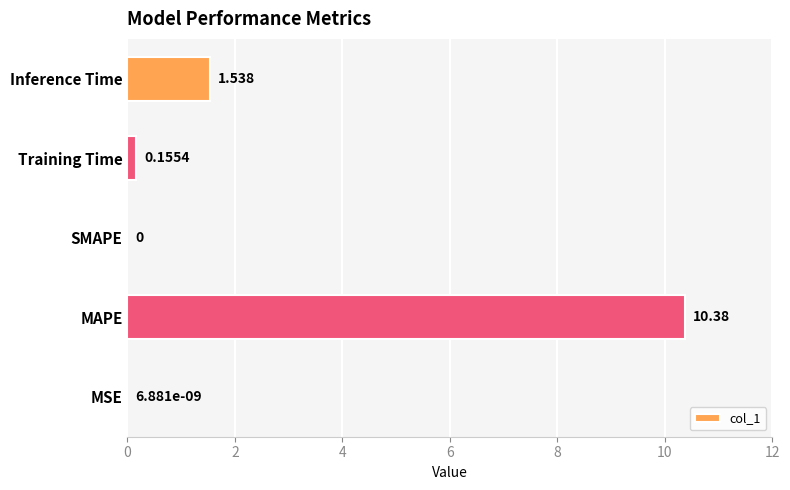

What is the sum of all values?

12.1